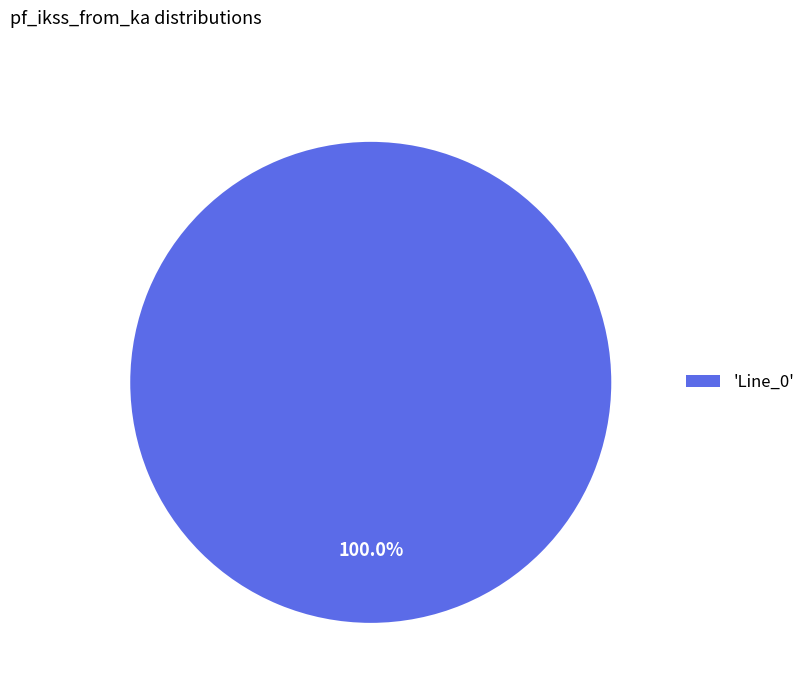

What is the majority slice?

'Line_0'